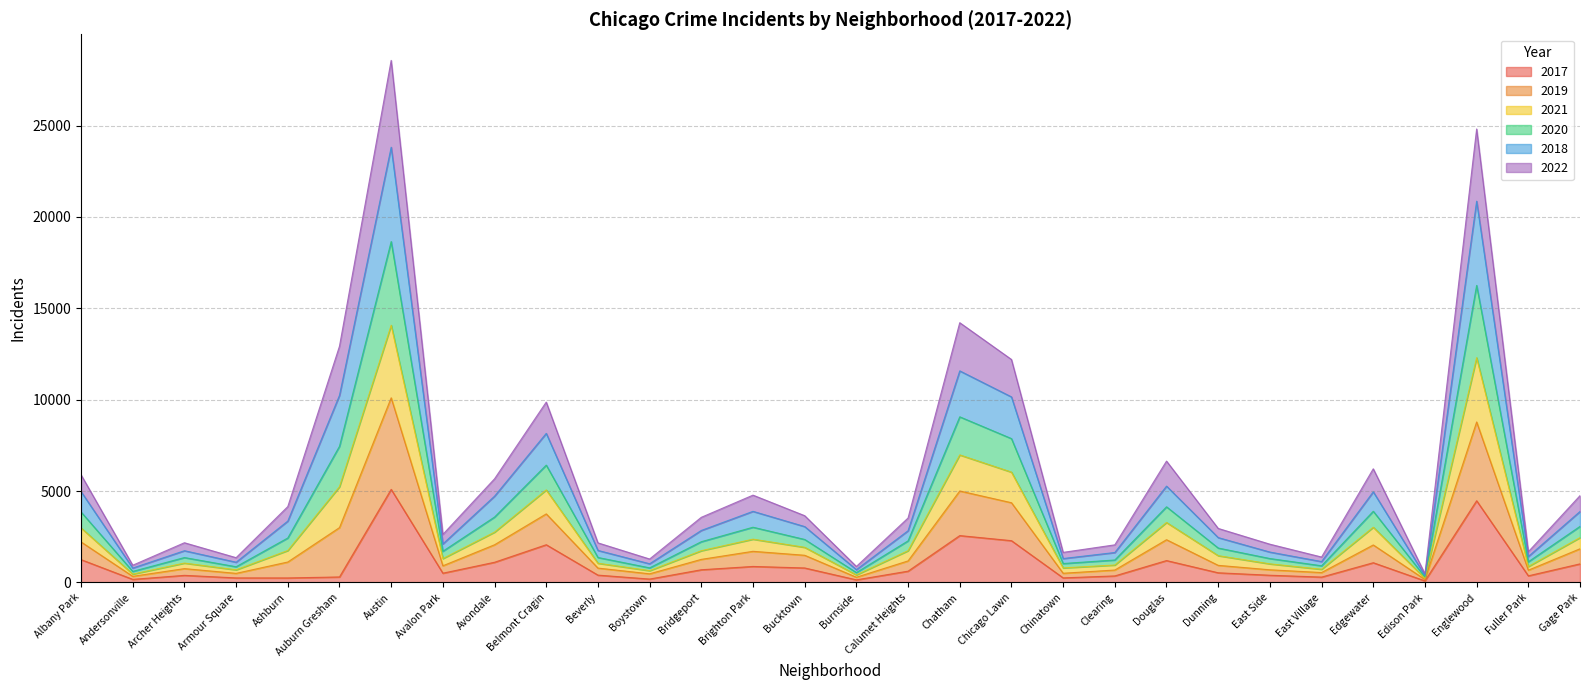

The value of 2017 at Austin is 5095. True or false?

True